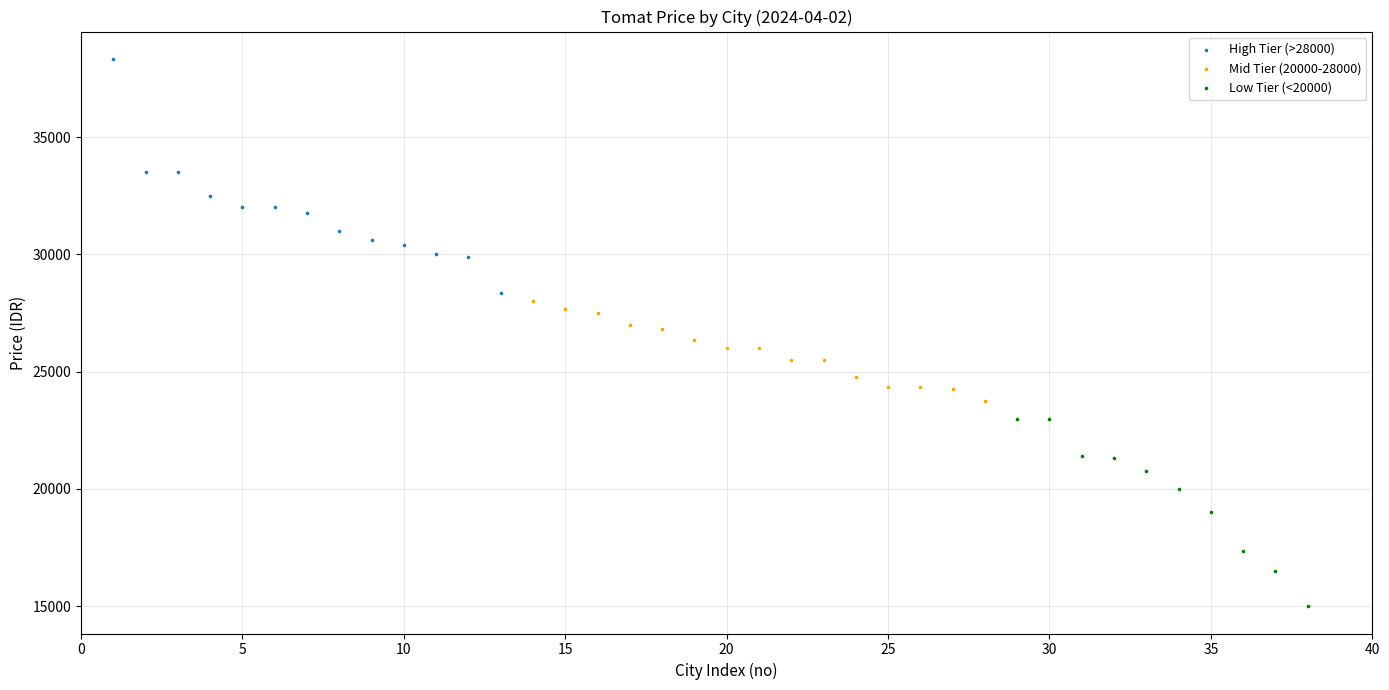

Which series has the widest spread of Y values?

High Tier (>28000)